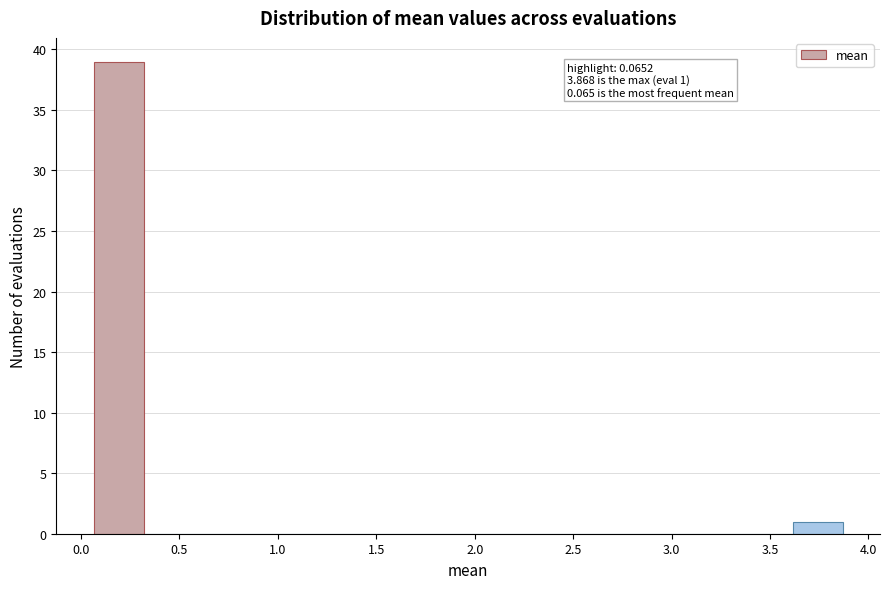

Over which range of the x-axis is the bar tallest?

0.05 to 0.30